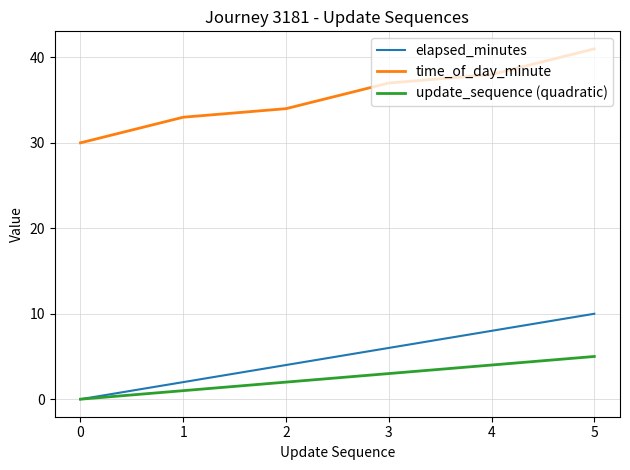

True or false: elapsed_minutes and time_of_day_minute cross at least once.

False